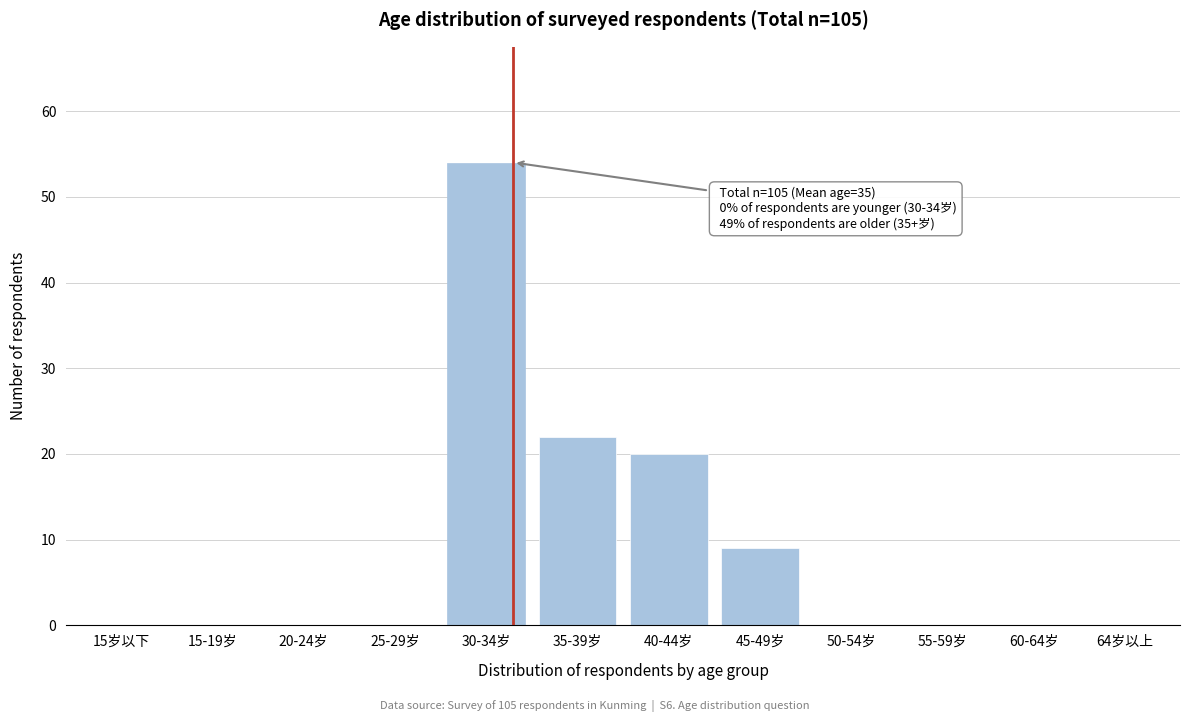

Reading left to right, what are all the values shown in this chart?

15岁以下=0	15-19岁=0	20-24岁=0	25-29岁=0	30-34岁=54	35-39岁=22	40-44岁=20	45-49岁=9	50-54岁=0	55-59岁=0	60-64岁=0	64岁以上=0